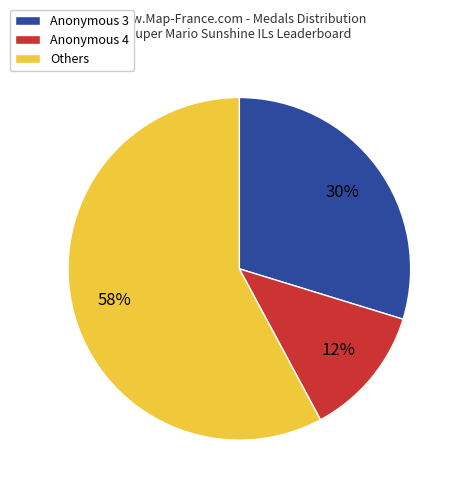

Is there any slice that represents more than half of the pie?

Yes